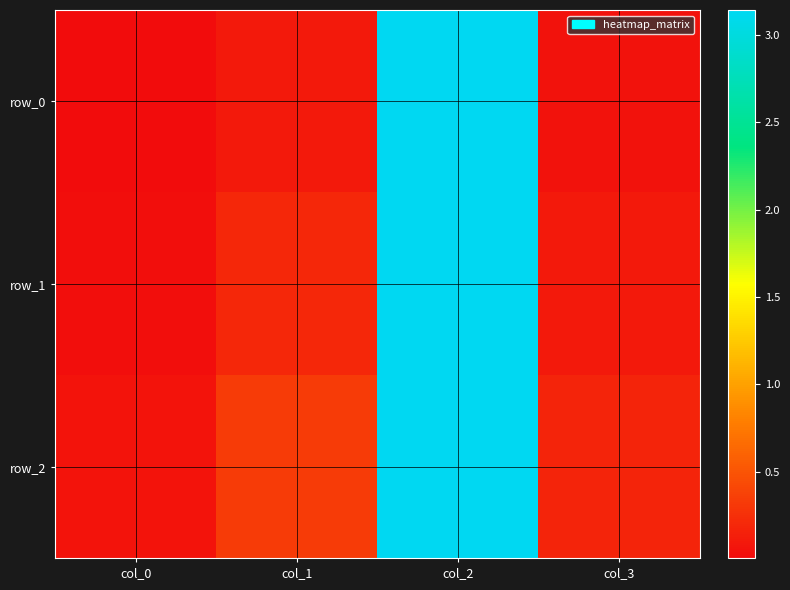

What is the greatest value displayed?

3.1